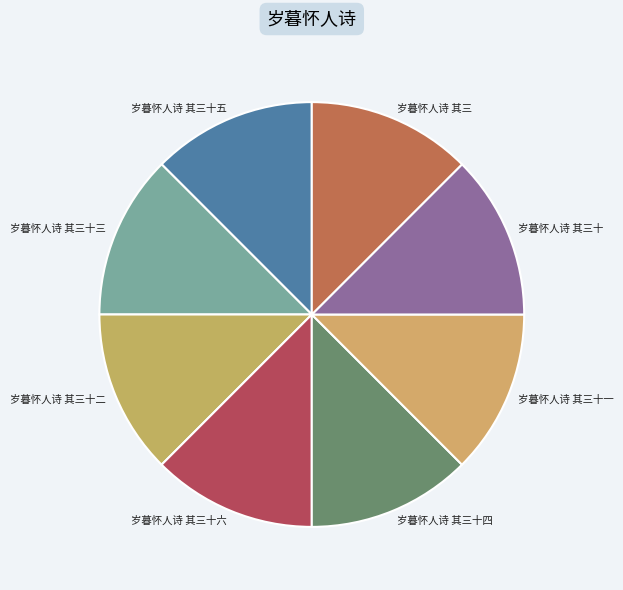

How many slices are in this pie chart?

8